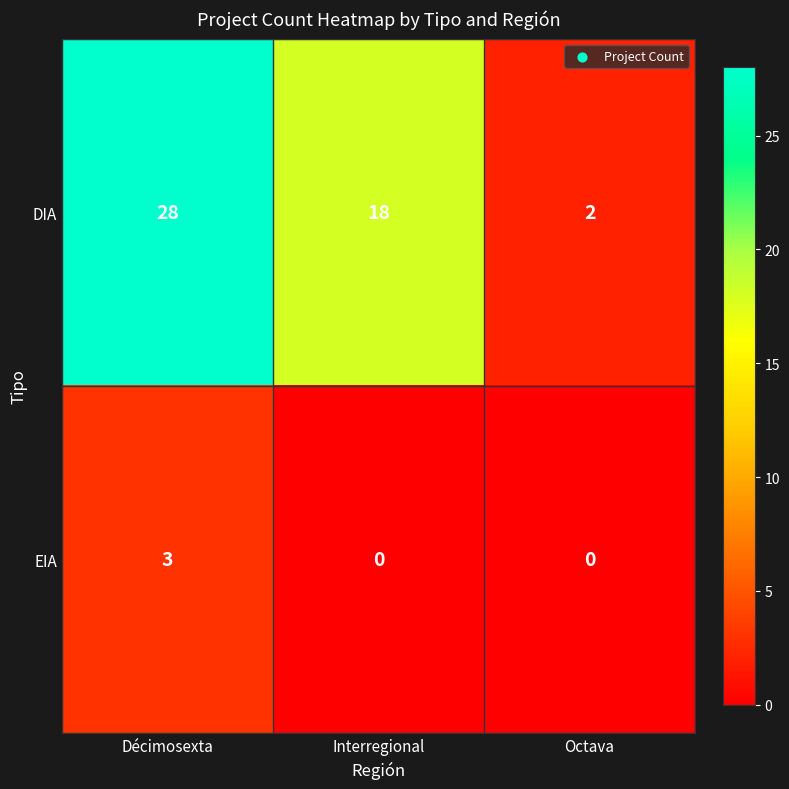

What is the difference between the DIA values at Octava and Décimosexta?

26